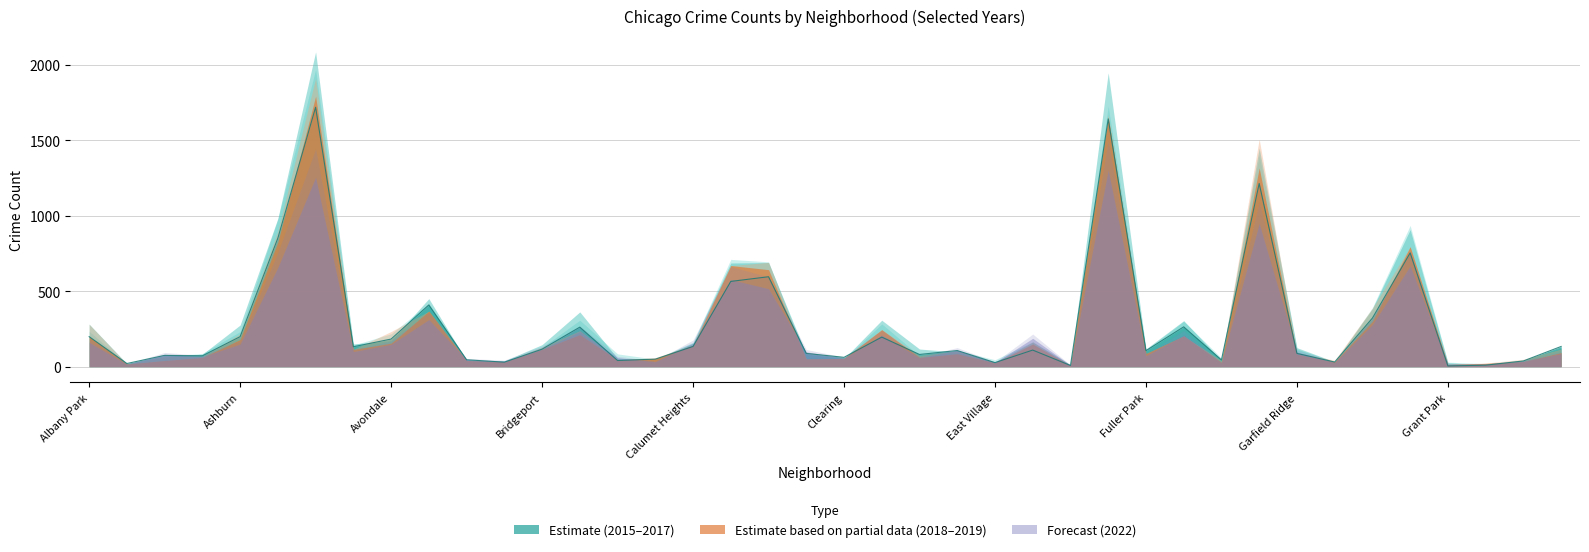

After their last crossing, which series has the higher values: 2018 or 2015?

2015